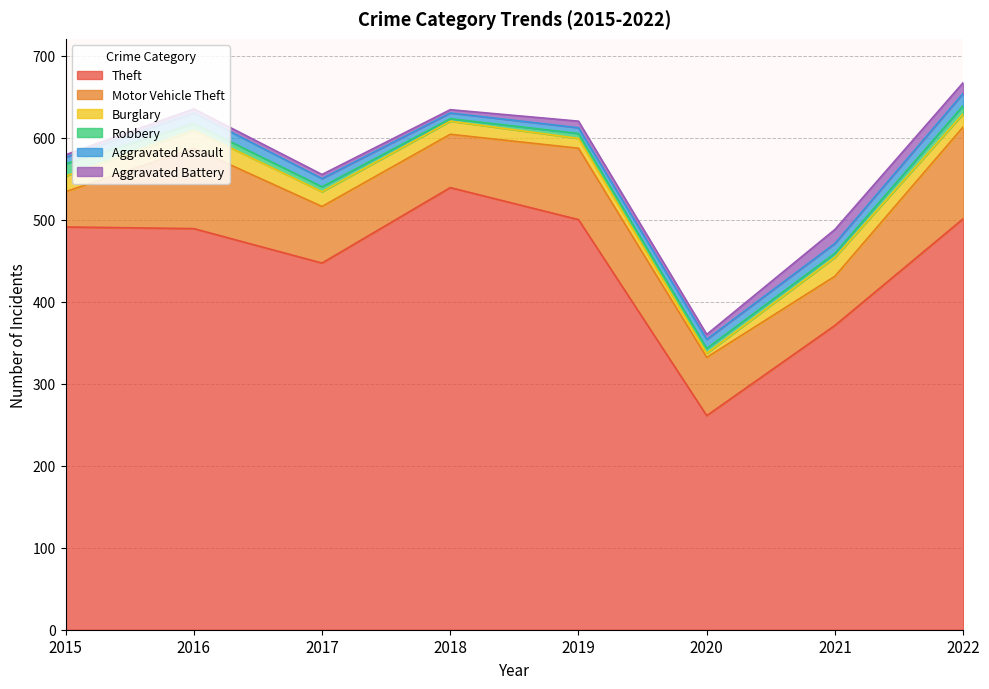

At which category does Aggravated Battery reach its first local valley?

2018